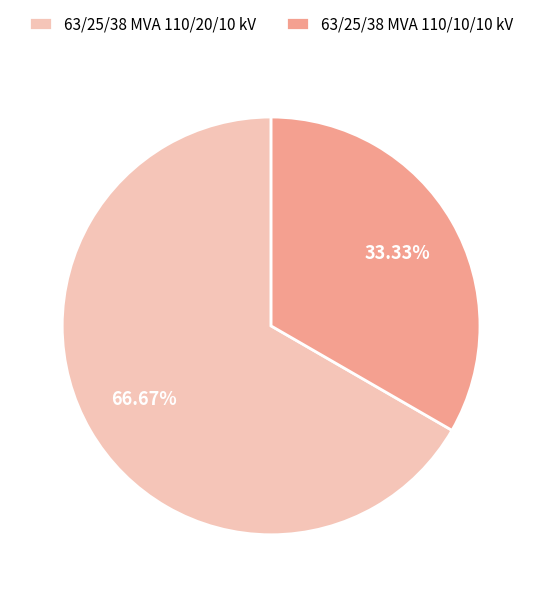

What percentage is NOT represented by 63/25/38 MVA 110/10/10 kV?

66.7%